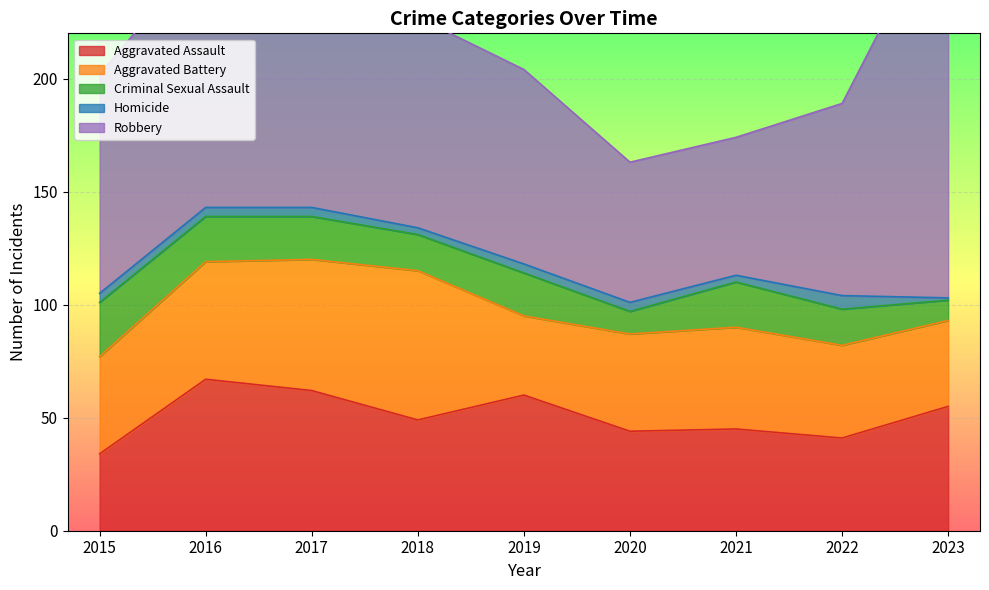

True or false: Homicide and Criminal Sexual Assault cross at least once.

False